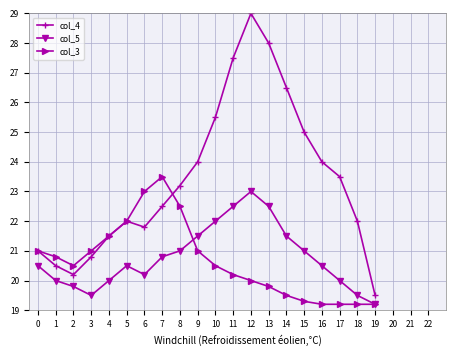

Where is the first local maximum for col_4?

5